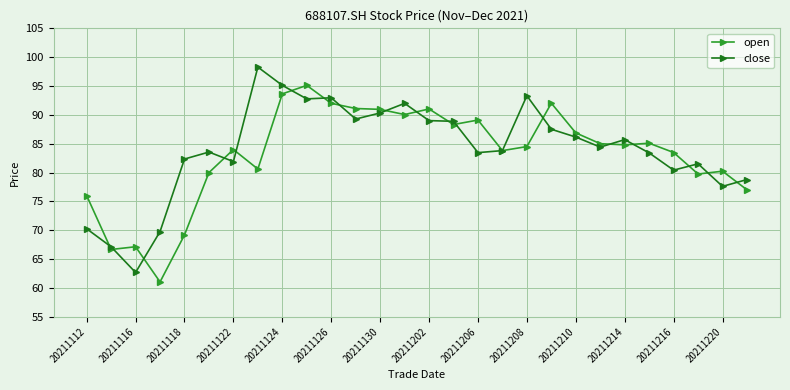

What are all the series names shown in the legend?

open, close